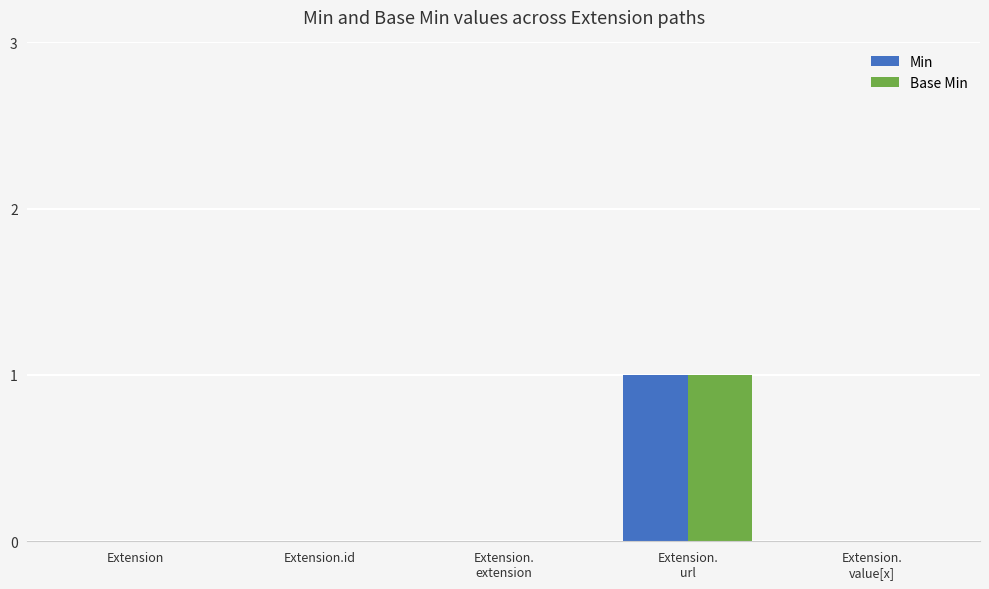

The Min series shows 1 at Extension. True or false?

False